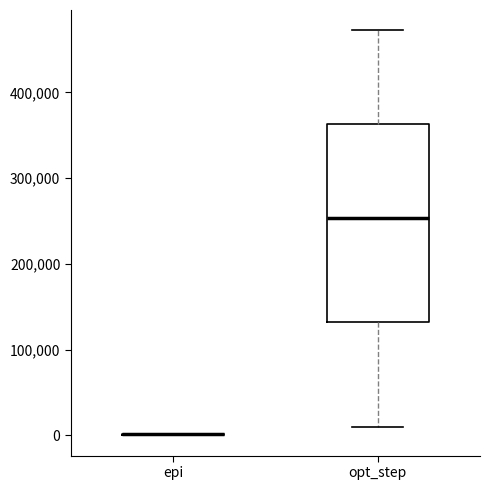

Which box is the tallest, from its lower edge to its upper edge?

opt_step